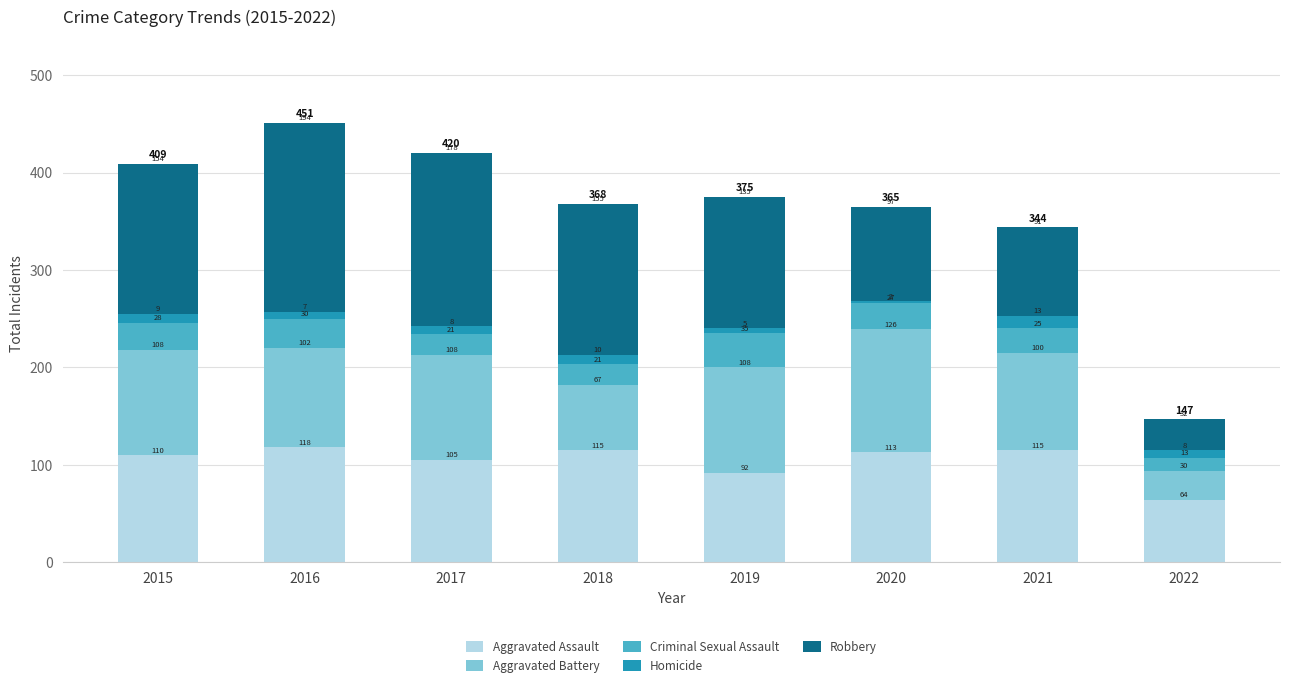

Reading left to right, transcribe the values for Aggravated Assault.

110	118	105	115	92	113	115	64